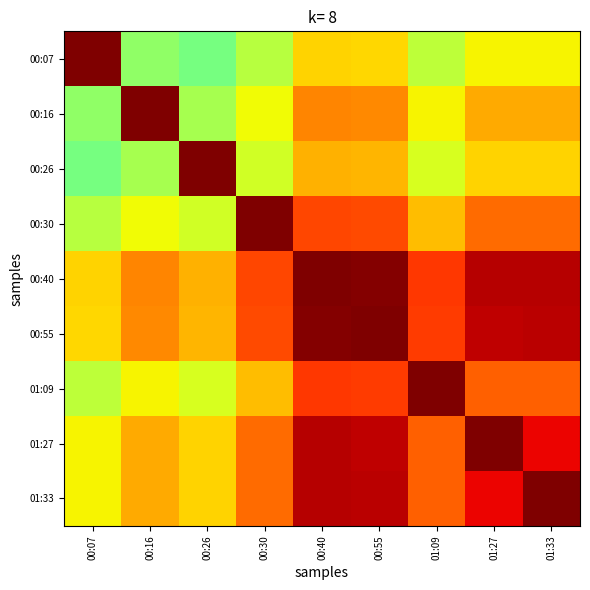

At which category is the sum across all series the highest?

00:40